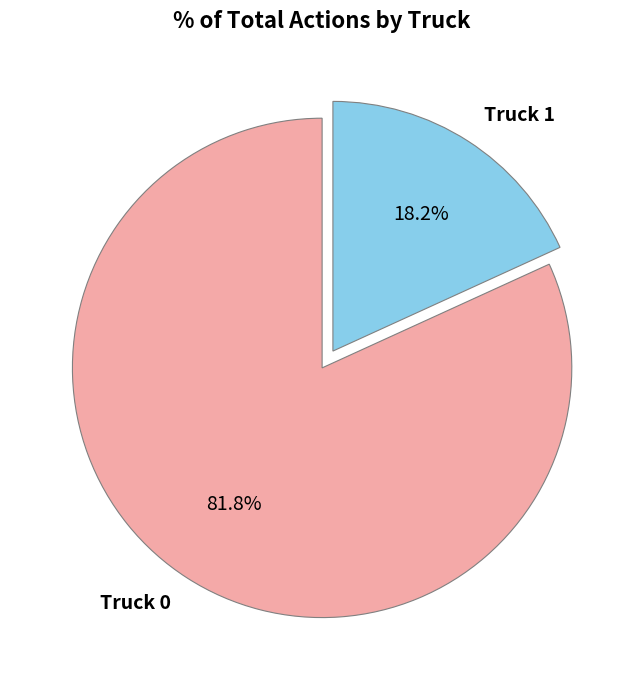

True or false: Truck 0 accounts for 73% of the total.

False